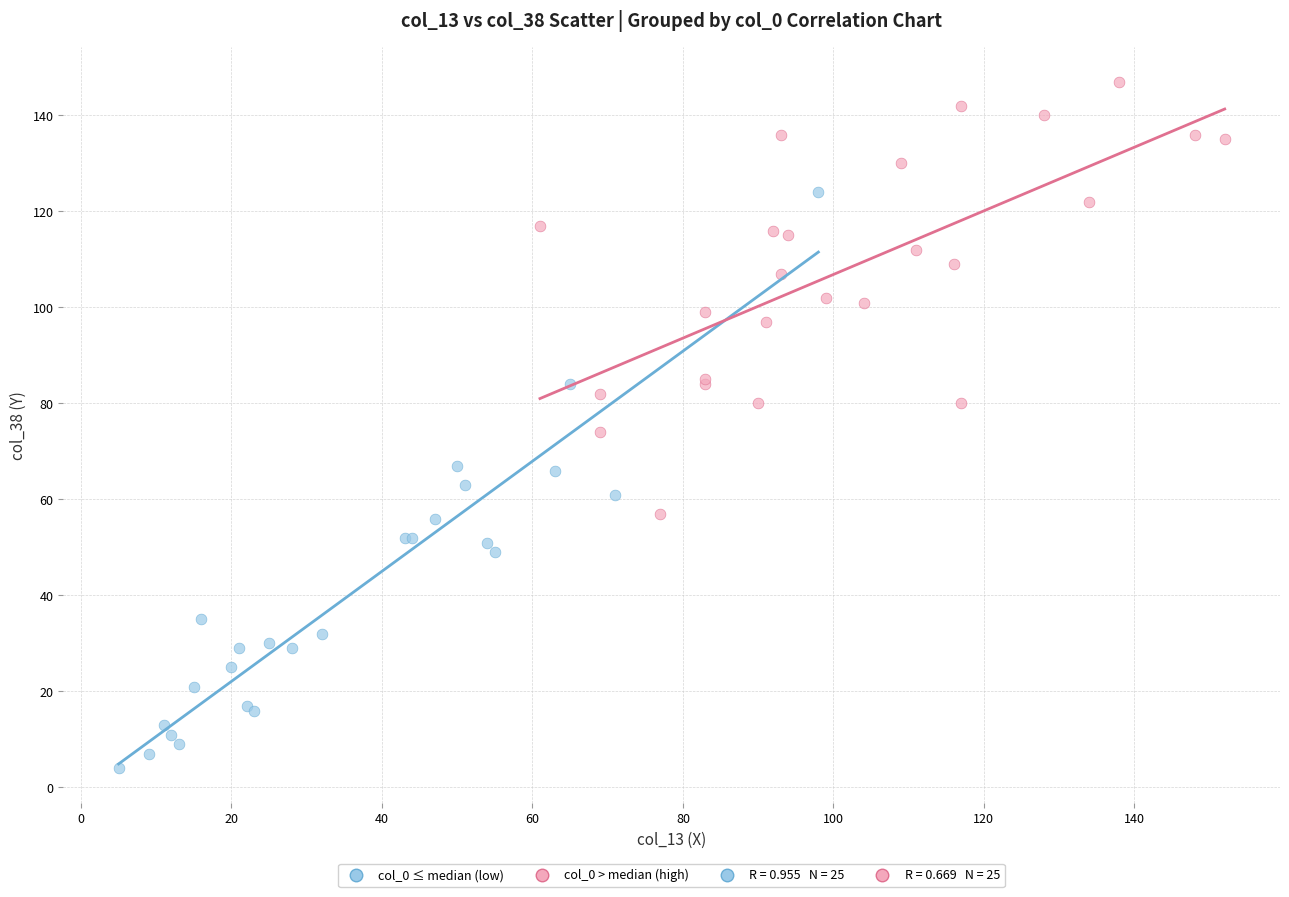

Which series reaches the minimum Y coordinate?

col_0 ≤ median (low)